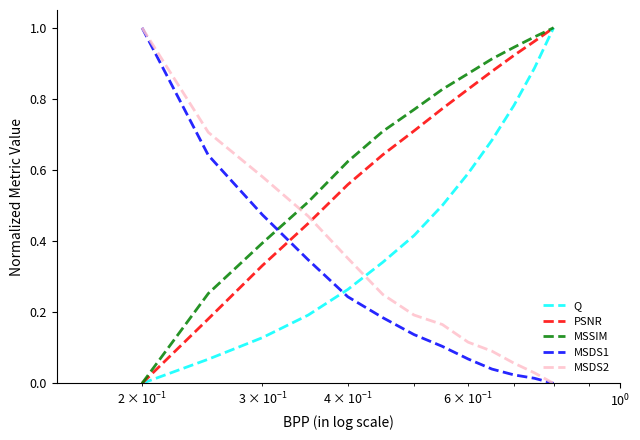

True or false: PSNR and MSDS1 intersect in this chart.

True